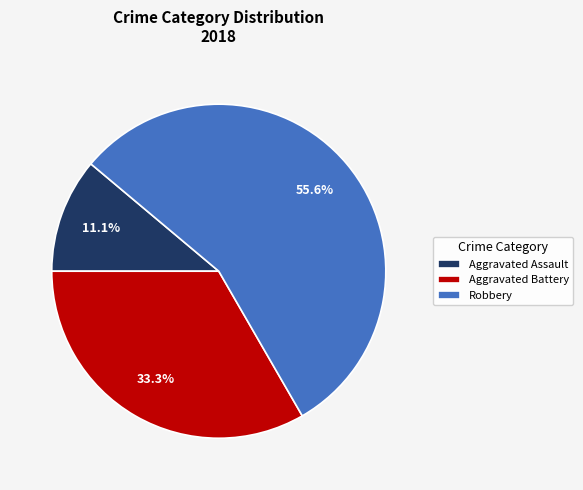

To the nearest percent, what is the difference between the Aggravated Assault and Robbery slice percentages?

44%